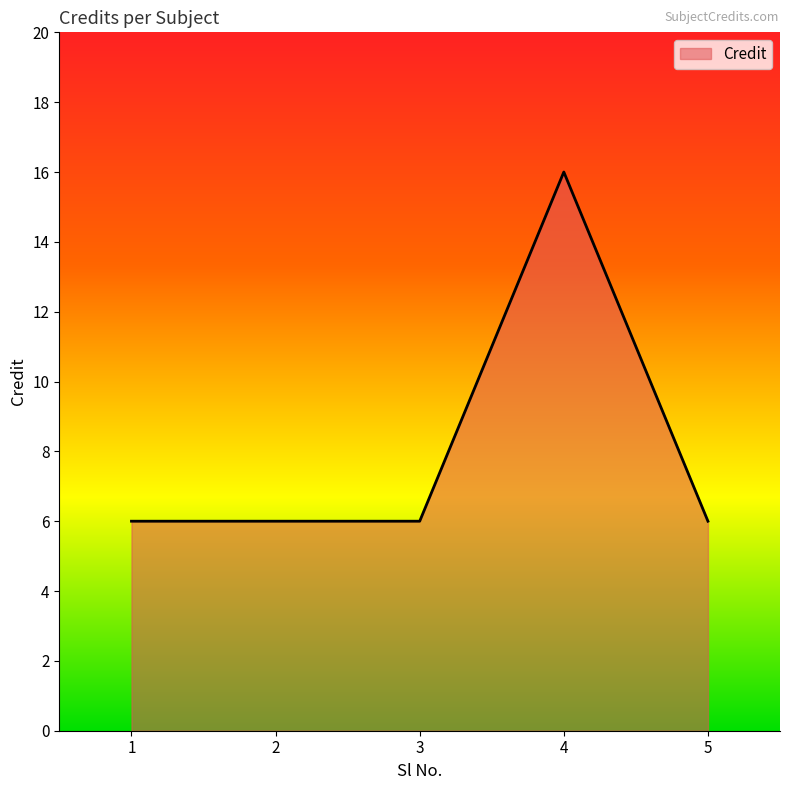

How many values are between 6 and 7?

4